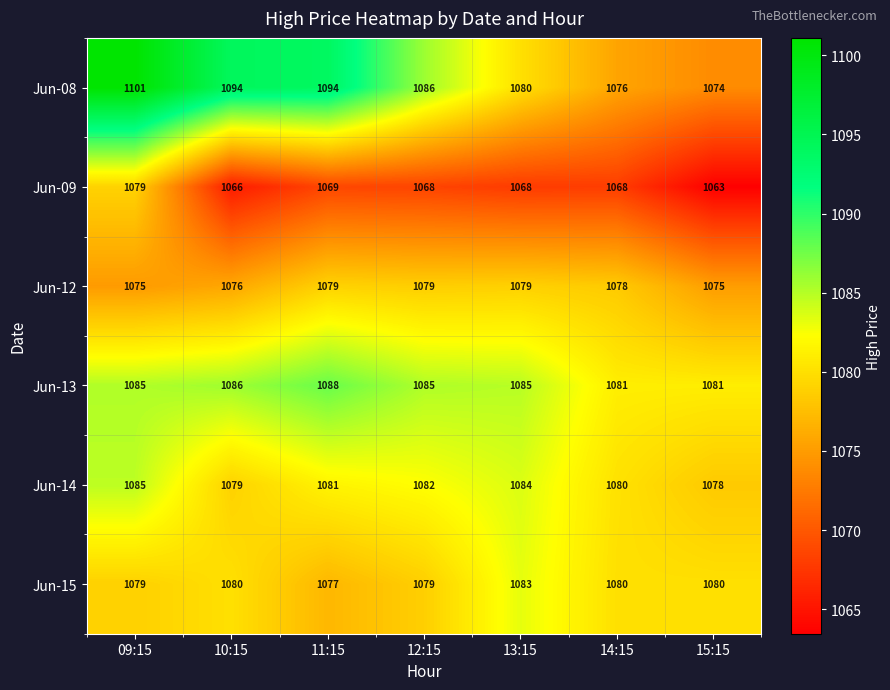

The value of Jun-09 at 09:15 is 493. True or false?

False